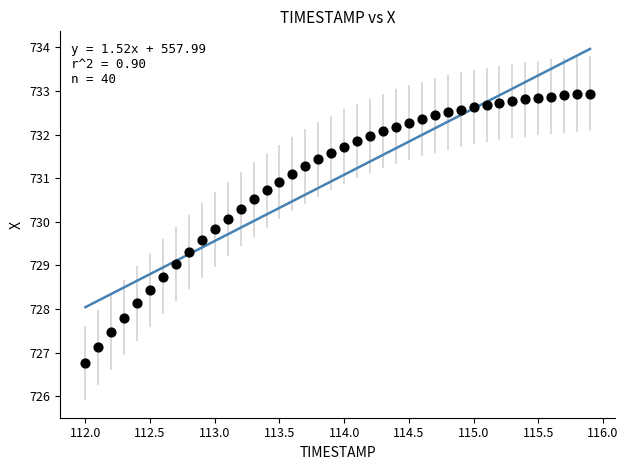

What is the range of X values (max minus min)?

3.9